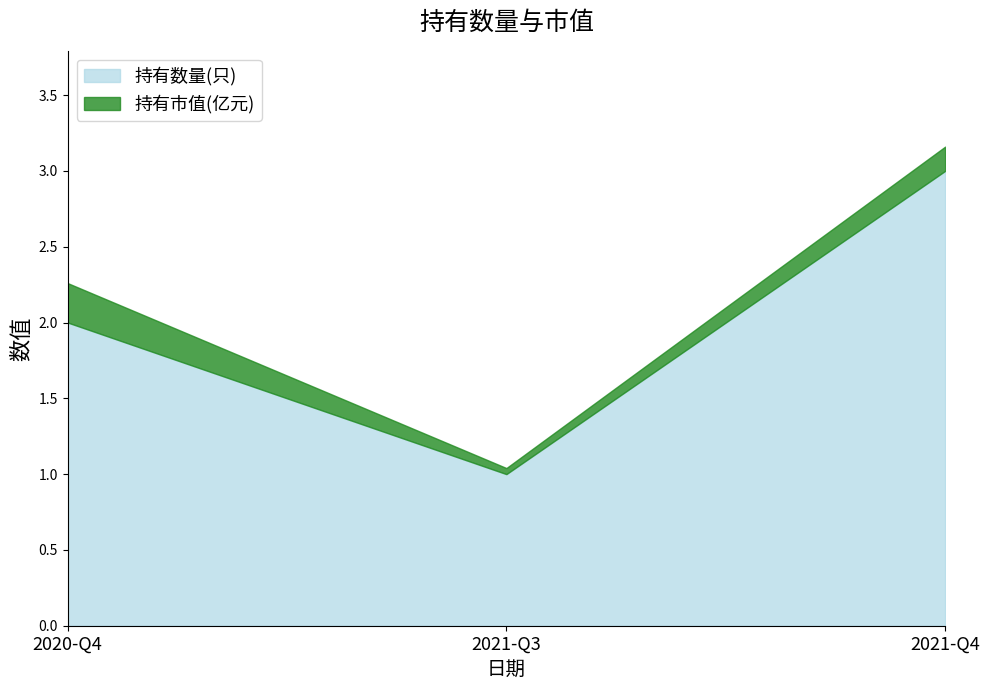

What is the difference between the highest and lowest values at 2021-Q4?

2.8